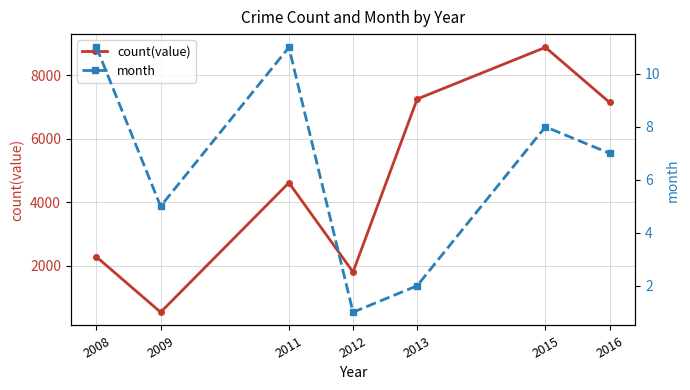

What are all the series names shown in the legend?

count(value), month